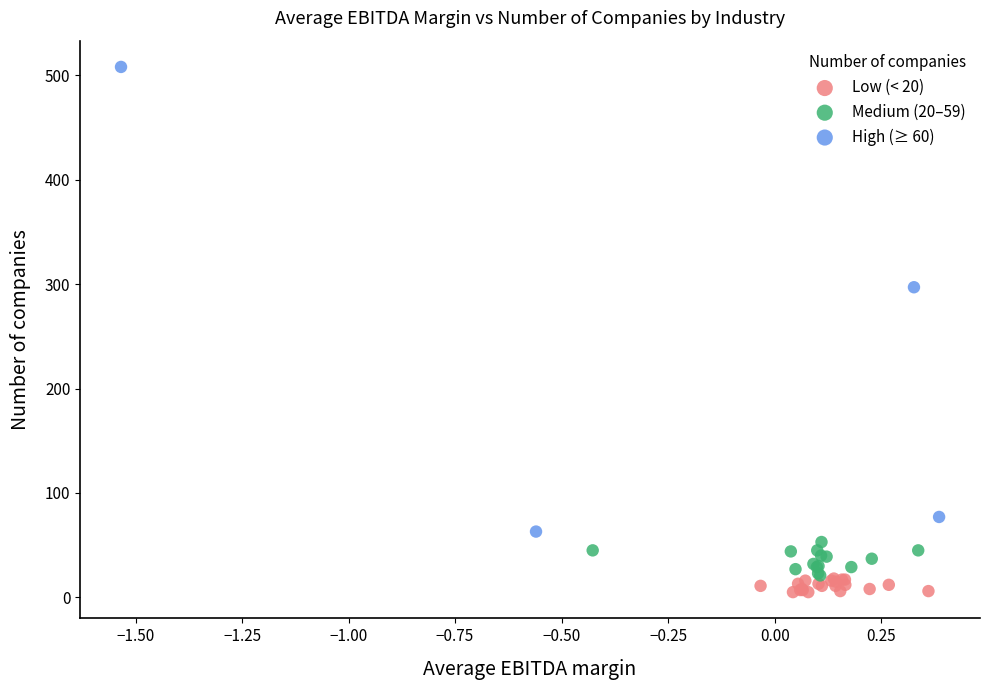

Which series has the widest spread of Y values?

High (≥ 60)